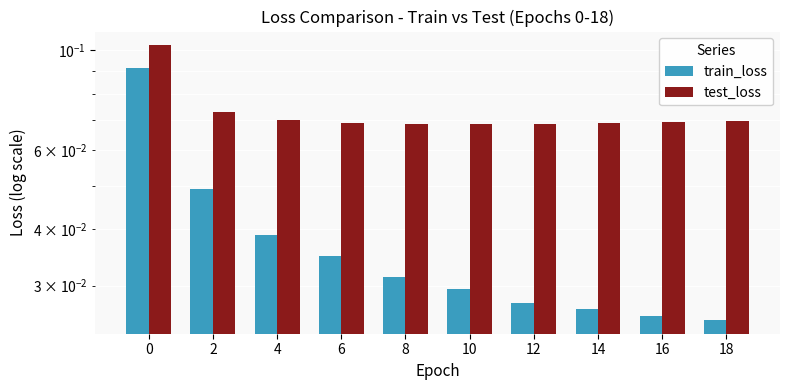

Rank the series by their average value, from highest to lowest.

test_loss, train_loss